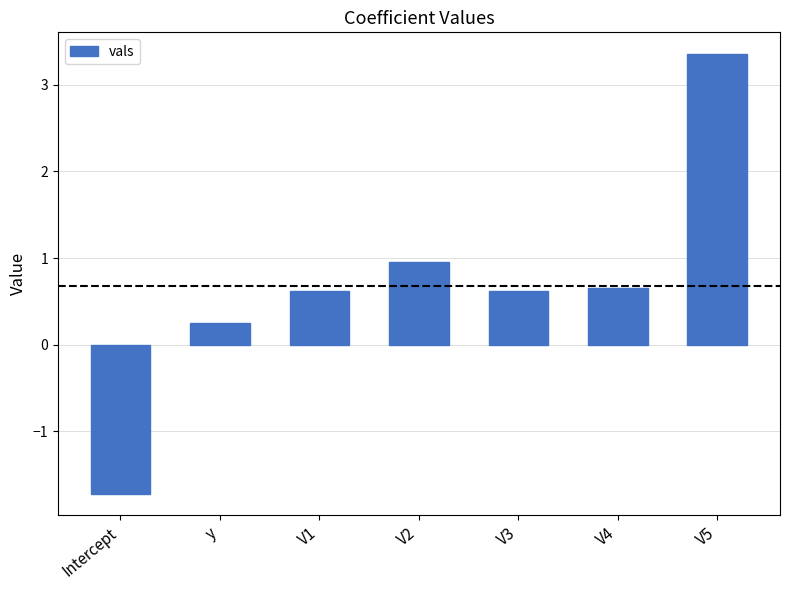

What is the label of the 7th bar from the right?

Intercept